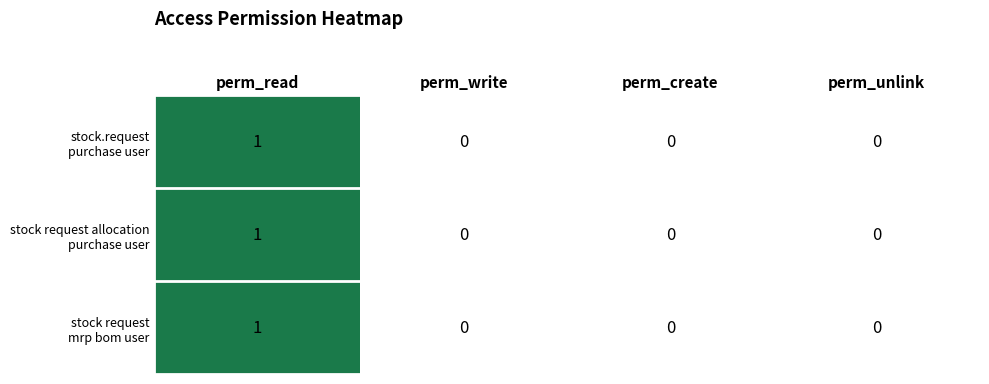

How many categories are shown in the chart?

4